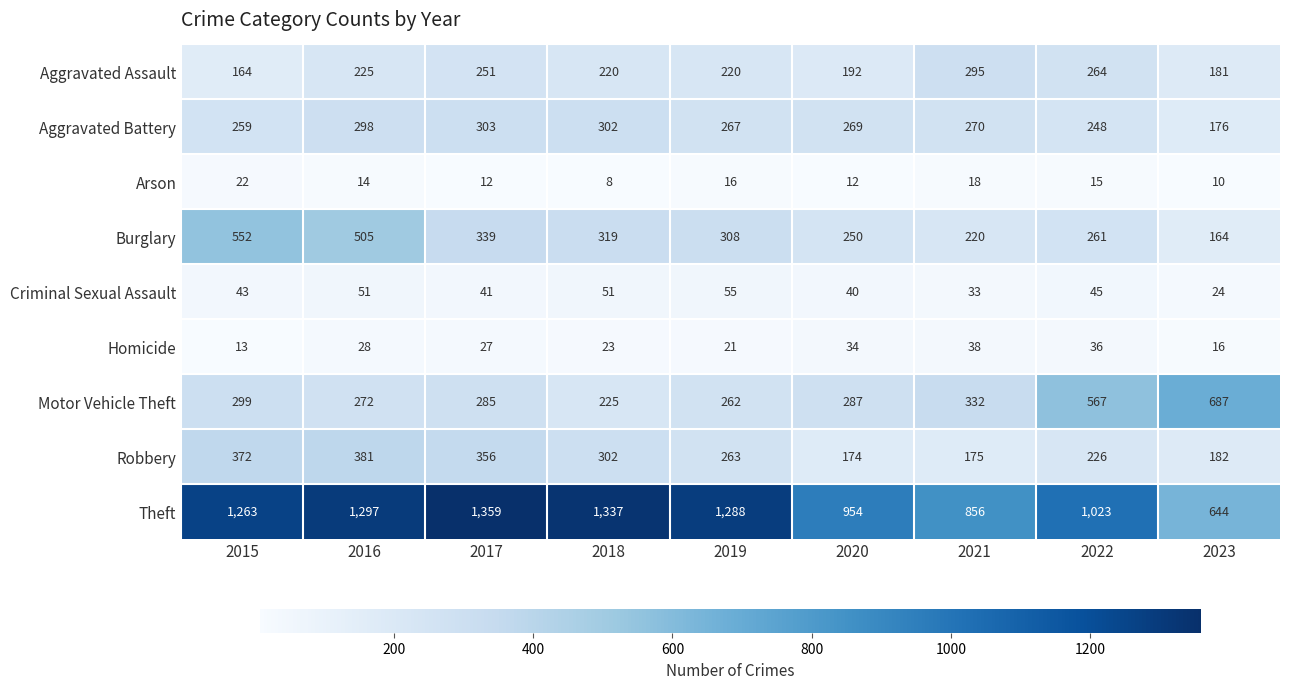

Which series has the largest total across all categories?

Theft